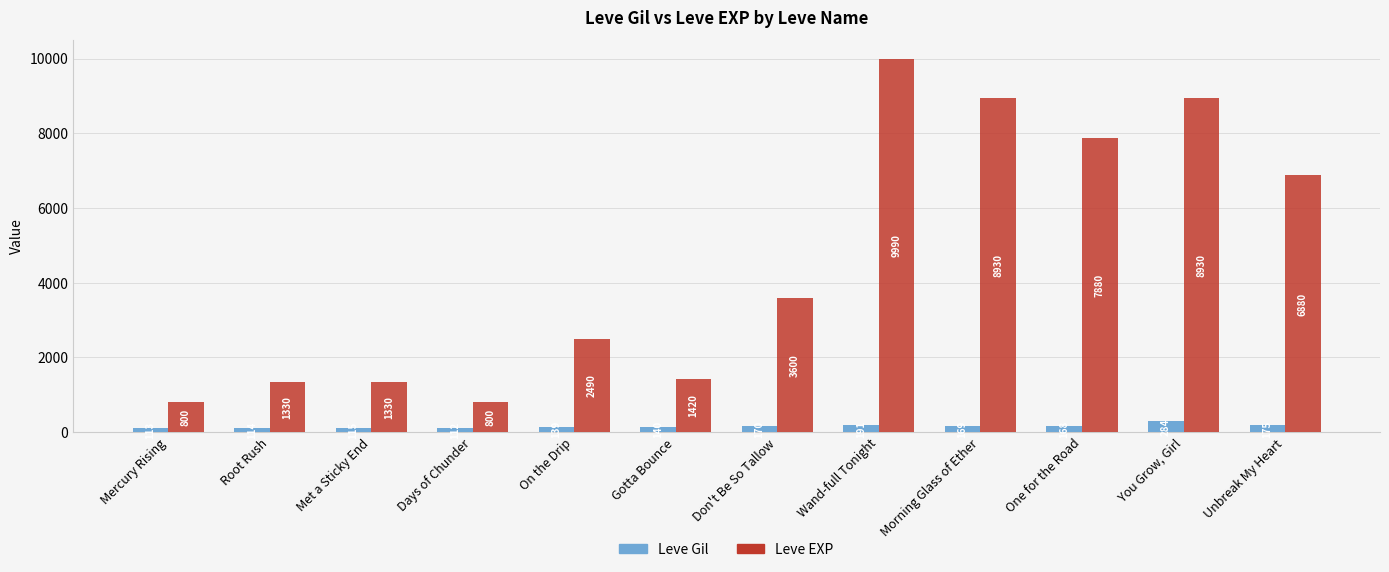

Where is Leve EXP nearest to the value 5395?

Unbreak My Heart